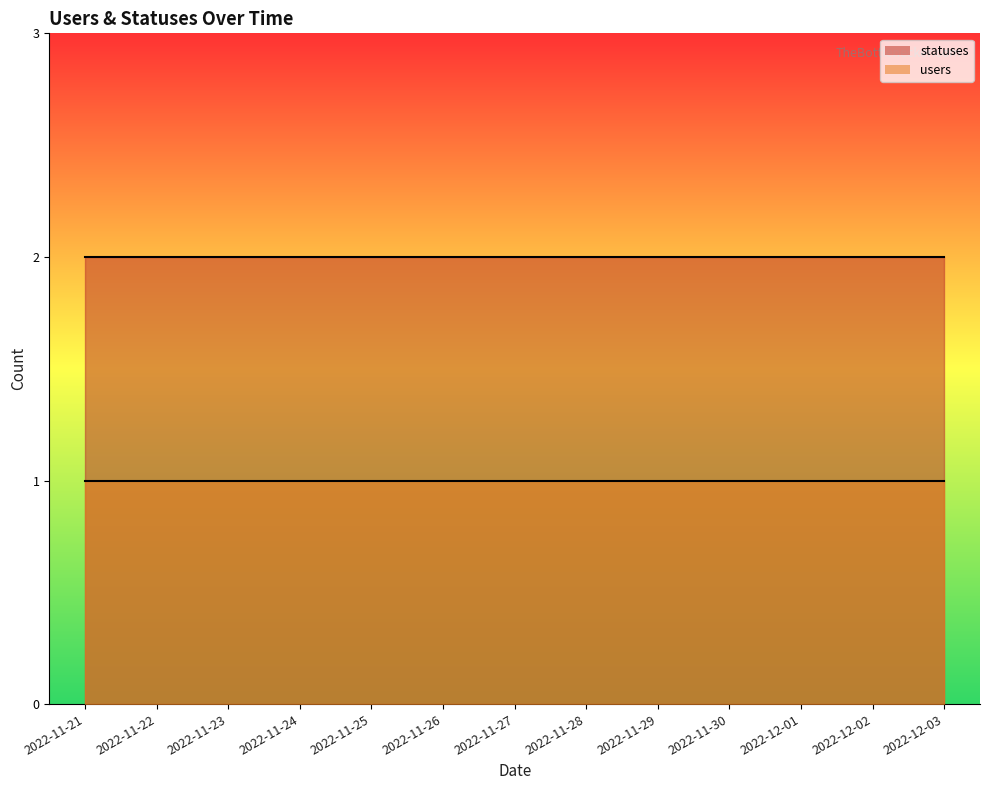

Is it true that users equals 2 at 2022-11-27?

False